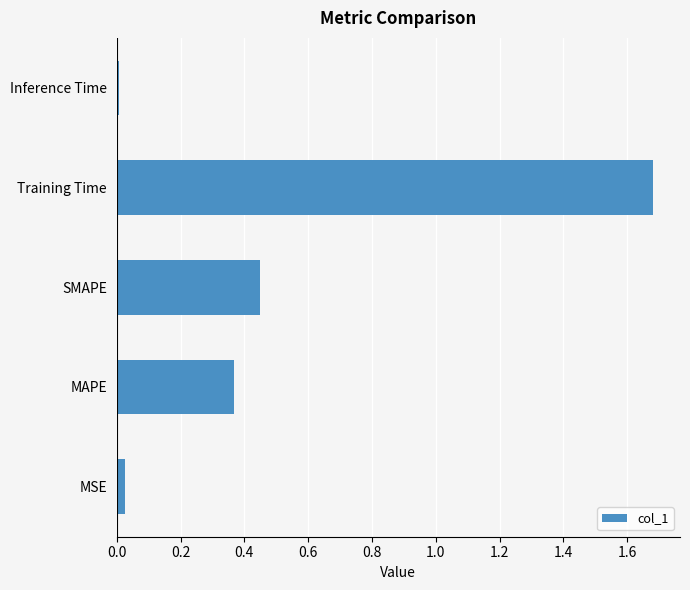

Count the number of data series in this chart.

1